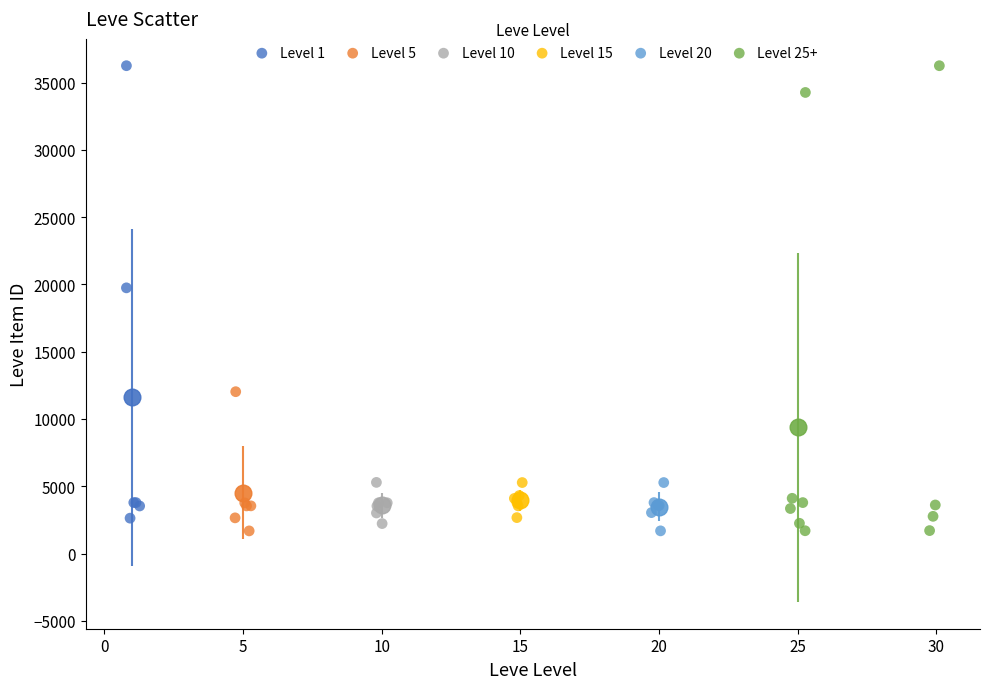

Which series has the widest spread of Y values?

Level 25+